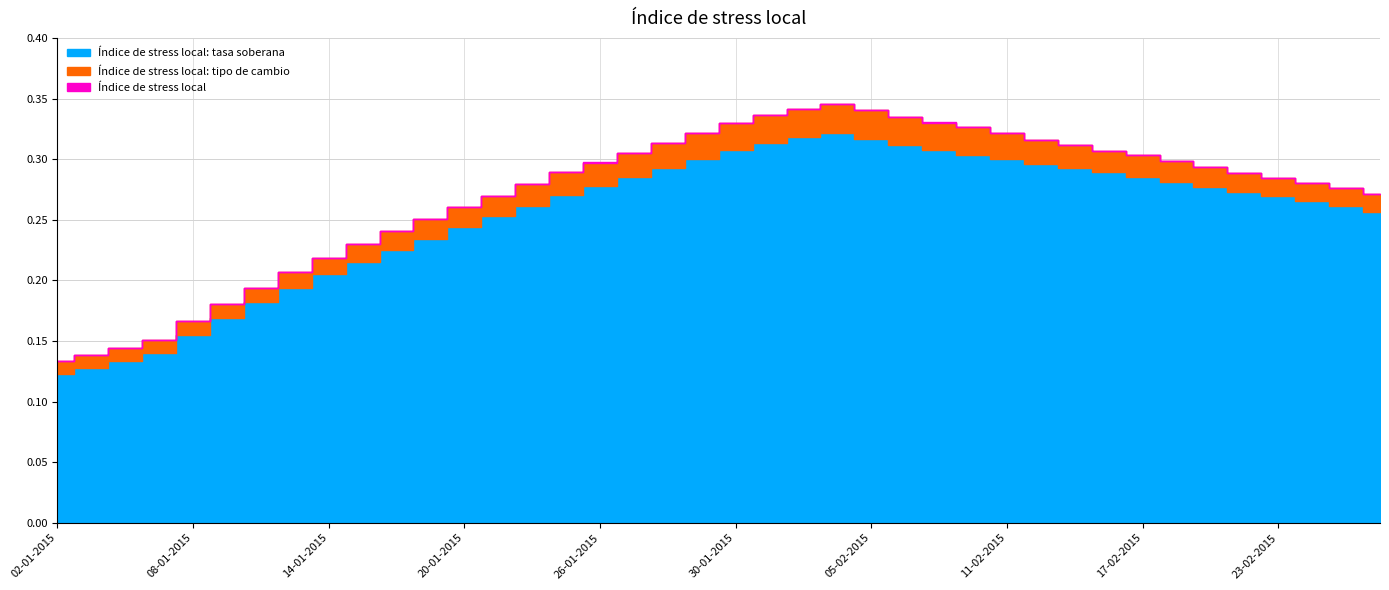

At how many categories does at least one series exceed 0?

40